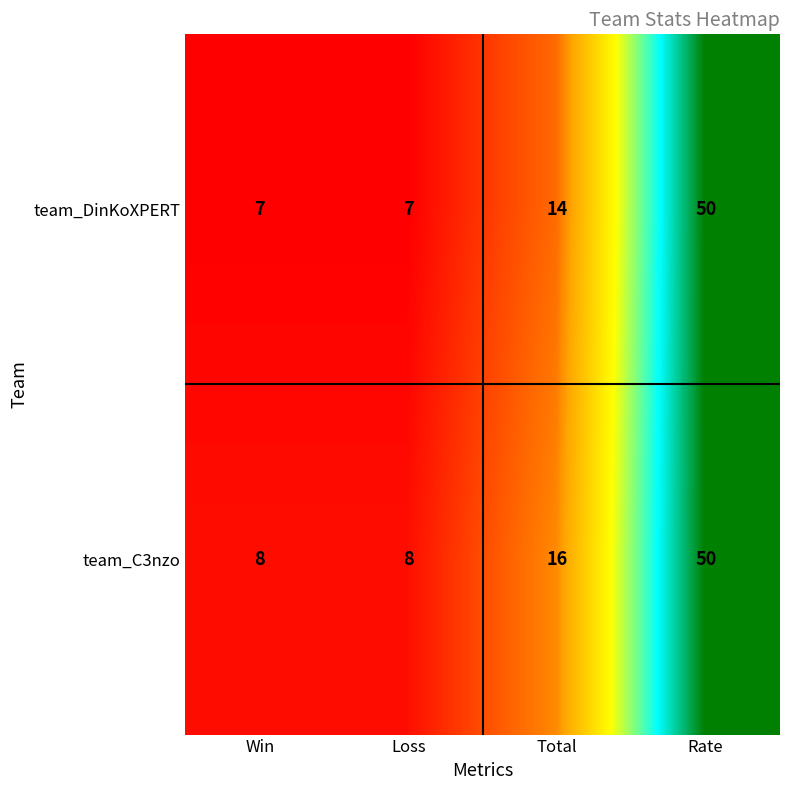

The value of team_C3nzo at Loss is 12. True or false?

False